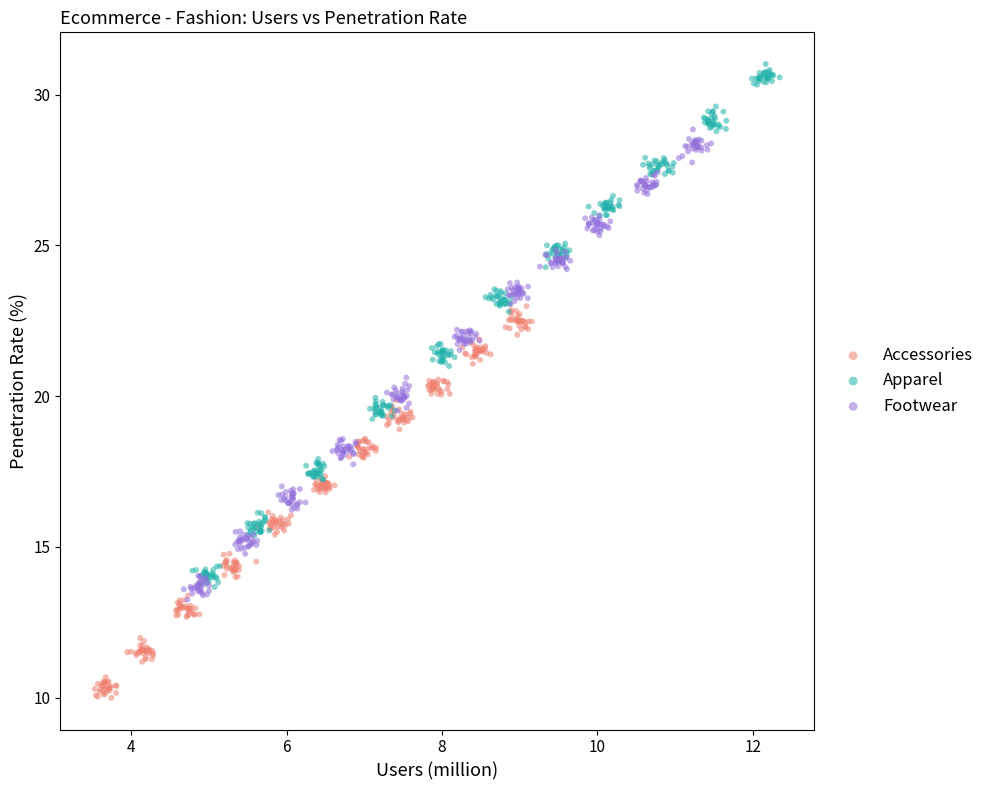

What are all the series names shown in the legend?

Accessories, Apparel, Footwear